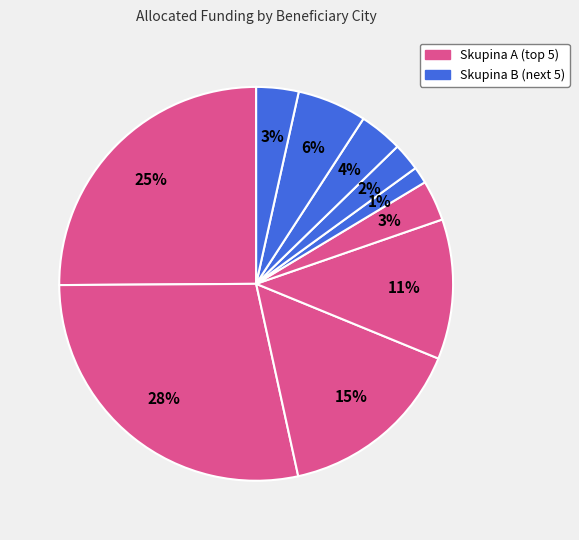

To the nearest percent, what is the difference between the largest and smallest slice percentages?

27%